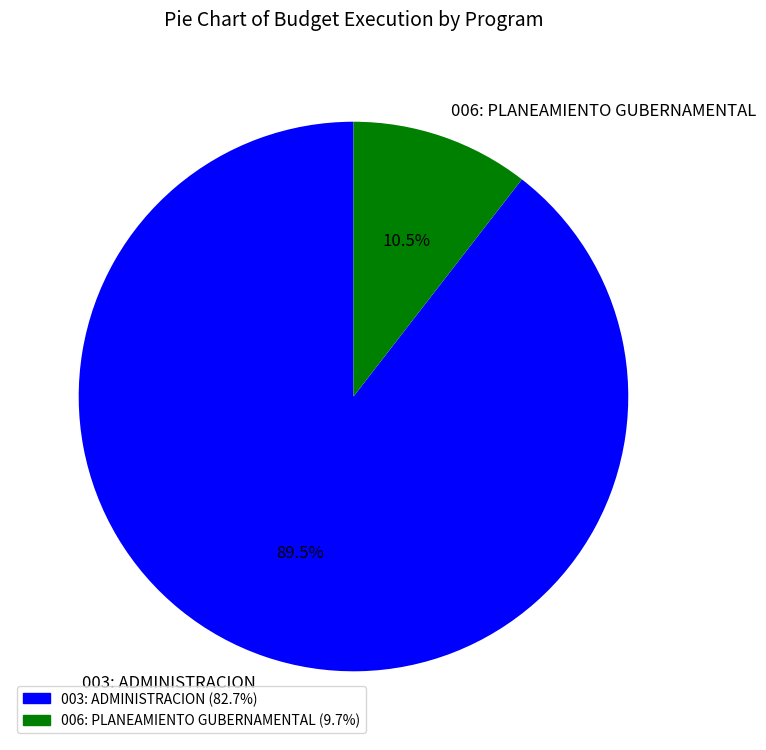

Rank the categories by value from highest to lowest.

003: ADMINISTRACION, 006: PLANEAMIENTO GUBERNAMENTAL